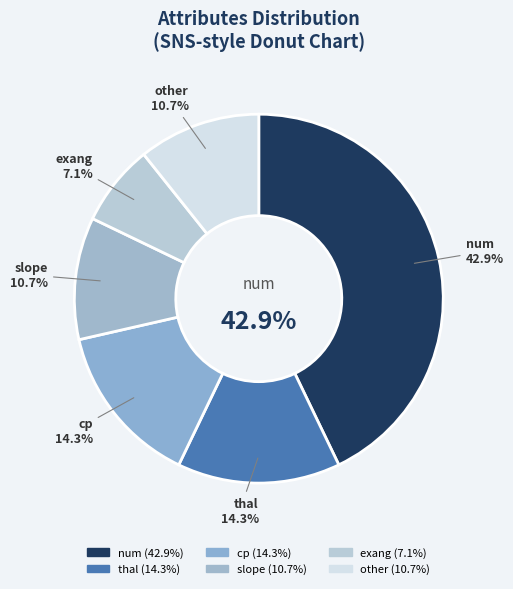

Between other and slope, which is larger?

other